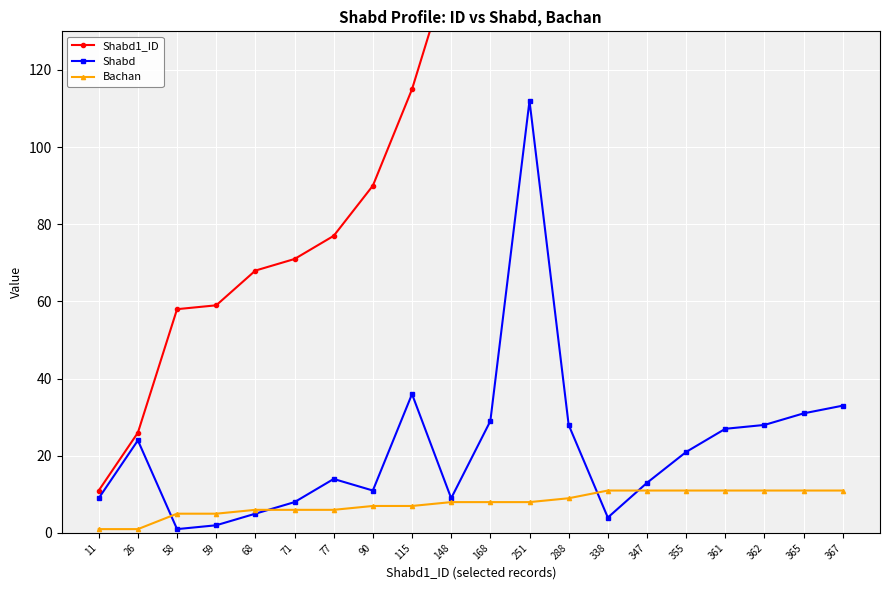

At how many categories does at least one series exceed 241?

9